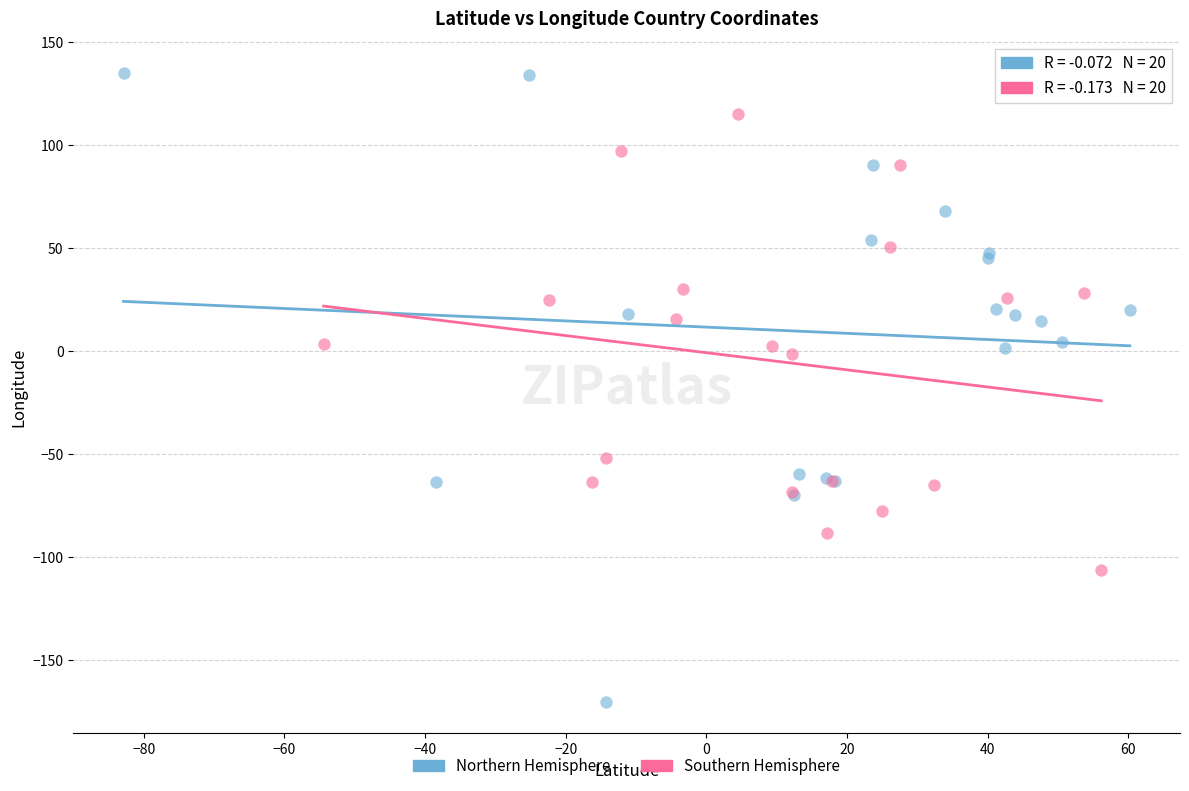

What are all the series names shown in the legend?

Northern Hemisphere, Southern Hemisphere